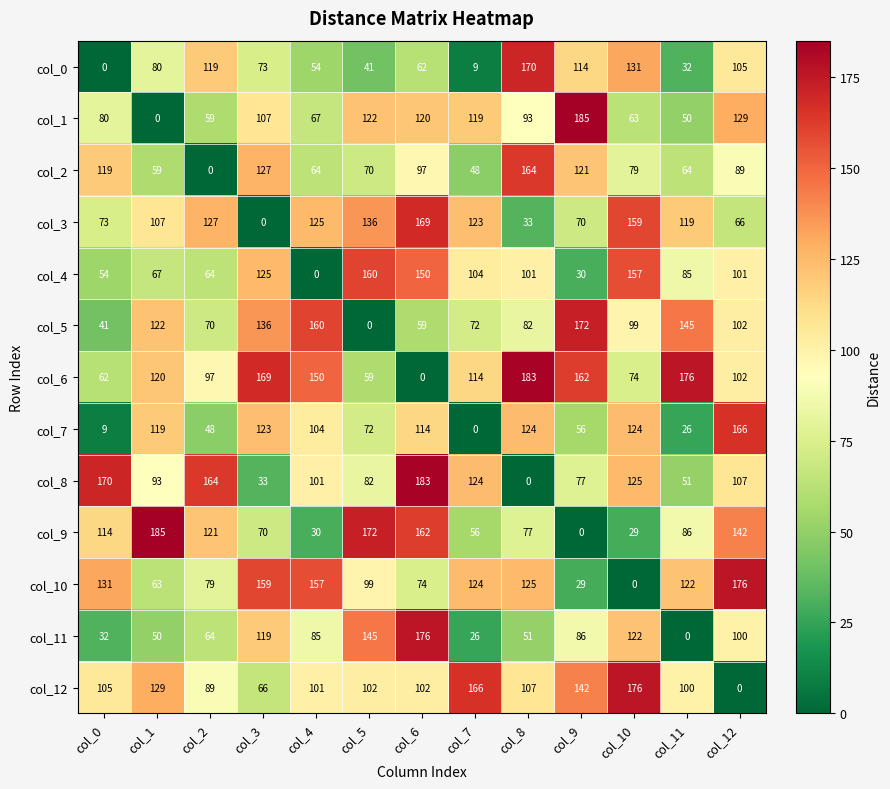

At how many categories does at least one series exceed 108?

13